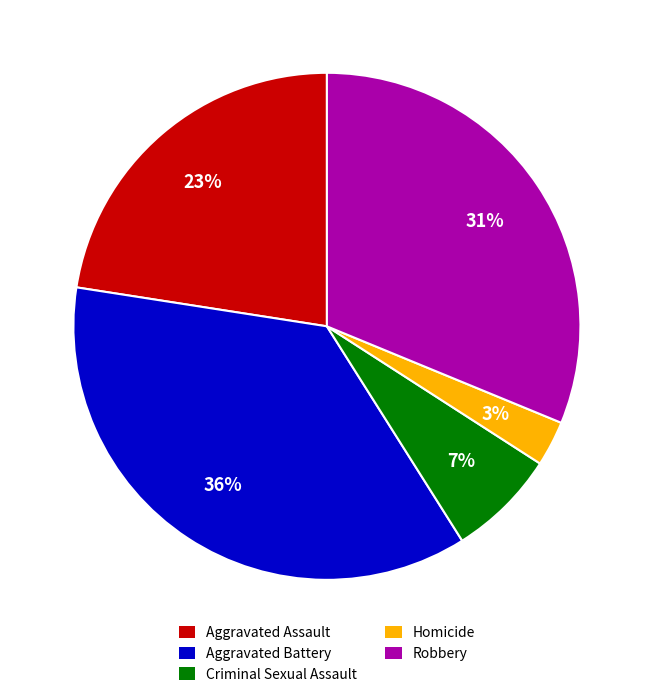

Is it true that Criminal Sexual Assault is 17% of the pie?

False